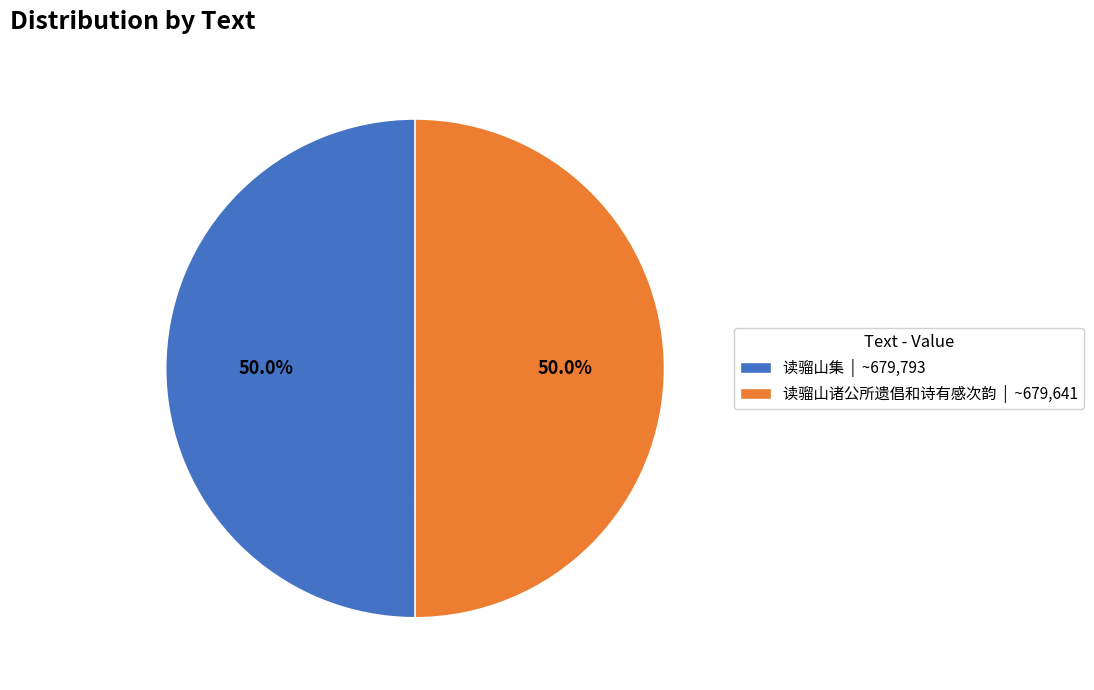

Approximately how many times larger is the value at 读骝山诸公所遗倡和诗有感次韵 | ~679,641 compared to 读骝山集 | ~679,793?

1.0